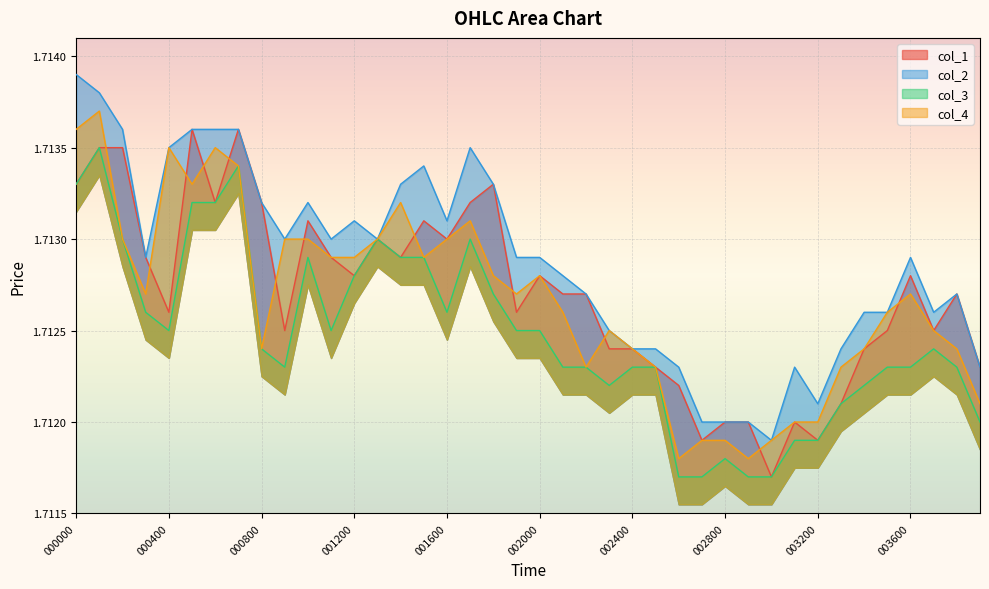

True or false: col_4 has a value of 1.1 at 000700.

False